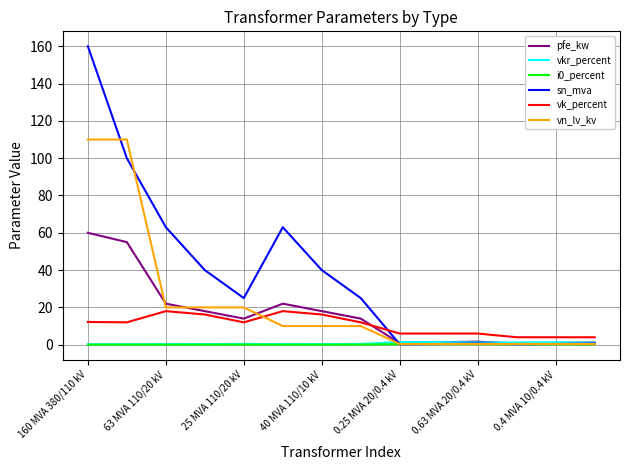

Which series has the largest range (max minus min)?

sn_mva